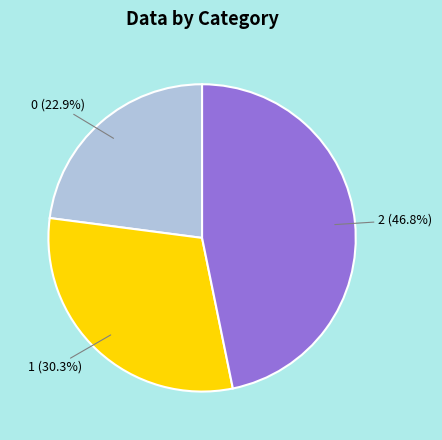

Which has a higher value, 1 (30.3%) or 0 (22.9%)?

1 (30.3%)